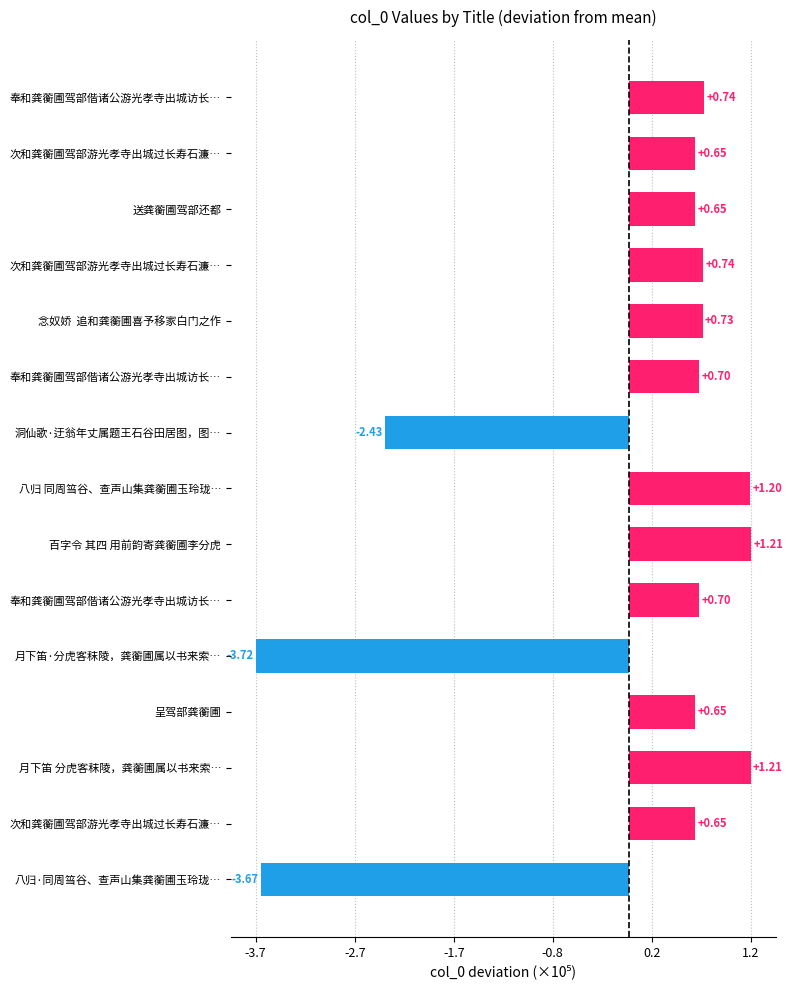

Rank the categories by value from highest to lowest.

百字令 其四 用前韵寄龚蘅圃李分虎, 月下笛 分虎客秣陵，龚蘅圃属以书来索…, 八归 同周筜谷、查声山集龚蘅圃玉玲珑…, 奉和龚蘅圃驾部偕诸公游光孝寺出城访长…, 次和龚蘅圃驾部游光孝寺出城过长寿石濂…, 念奴娇 追和龚蘅圃喜予移家白门之作, 奉和龚蘅圃驾部偕诸公游光孝寺出城访长…, 奉和龚蘅圃驾部偕诸公游光孝寺出城访长…, 送龚蘅圃驾部还都, 次和龚蘅圃驾部游光孝寺出城过长寿石濂…, 次和龚蘅圃驾部游光孝寺出城过长寿石濂…, 呈驾部龚蘅圃, 洞仙歌·迂翁年丈属题王石谷田居图，图…, 八归·同周筜谷、查声山集龚蘅圃玉玲珑…, 月下笛·分虎客秣陵，龚蘅圃属以书来索…